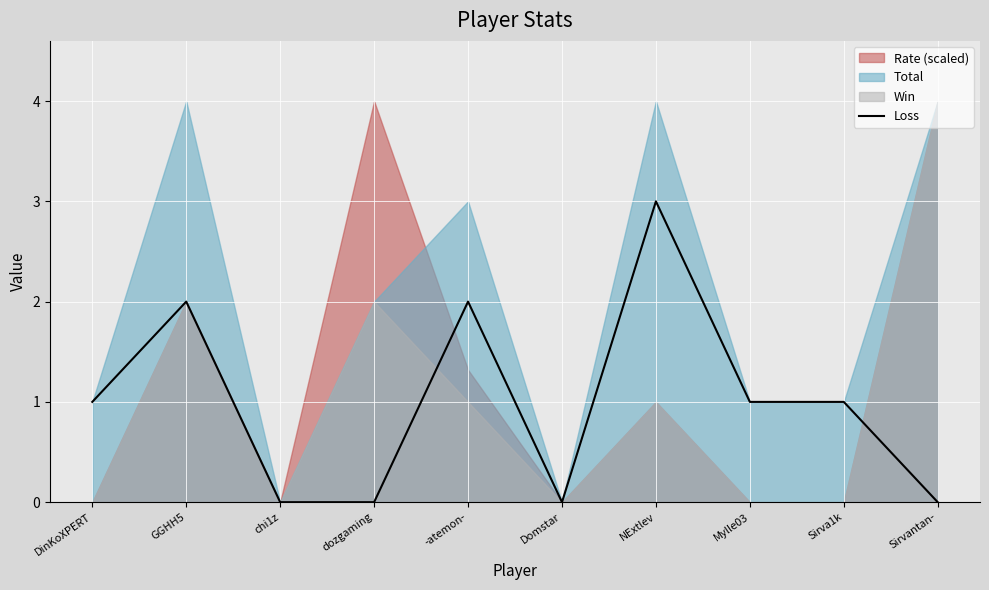

Rank the categories by value from lowest to highest.

chi1z, dozgaming, Domstar, Sirvantan-, DinKoXPERT, Mylle03, Sirva1k, GGHH5, -atemon-, NExtlev